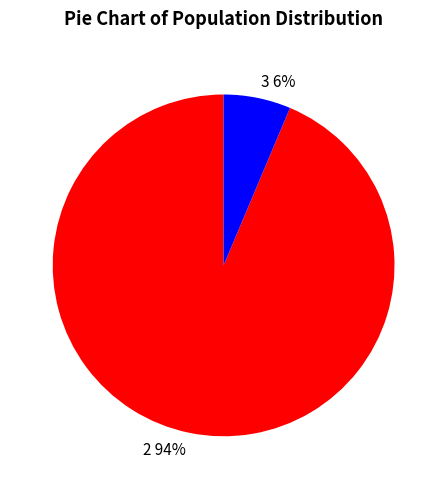

How many slices are in this pie chart?

2